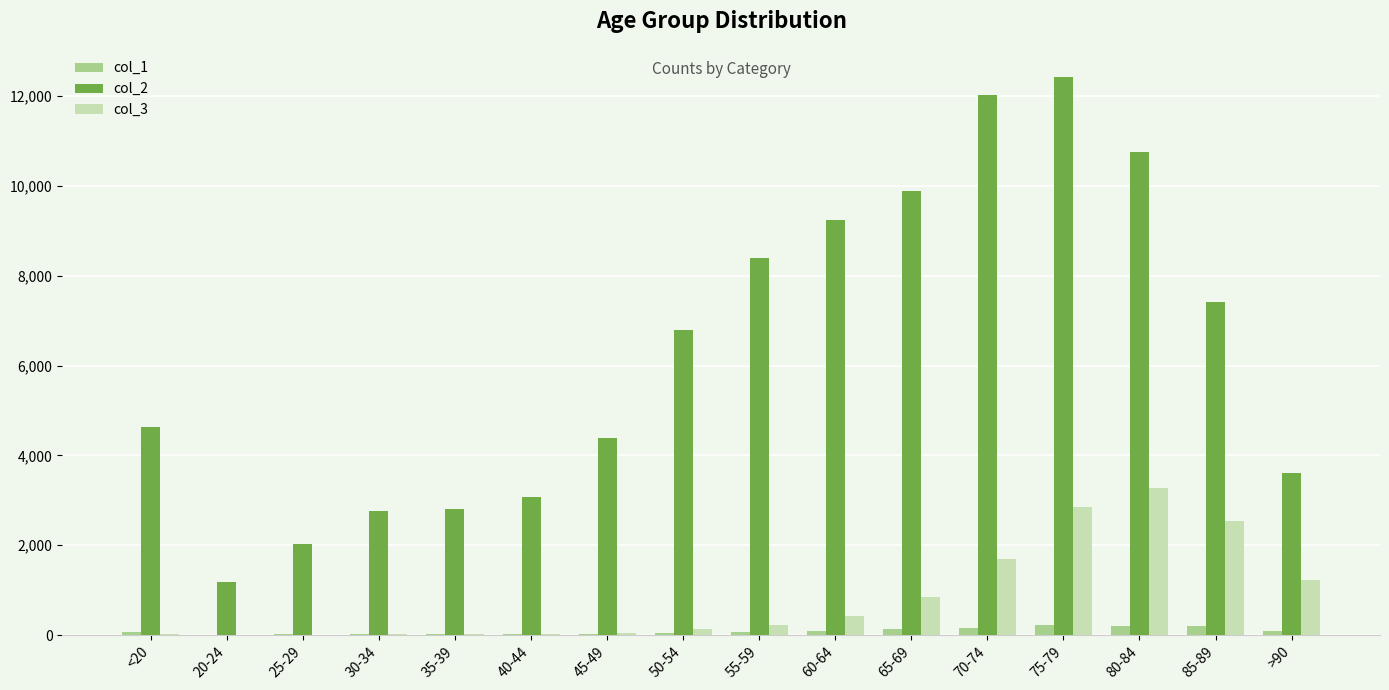

How many data points does each series have?

16